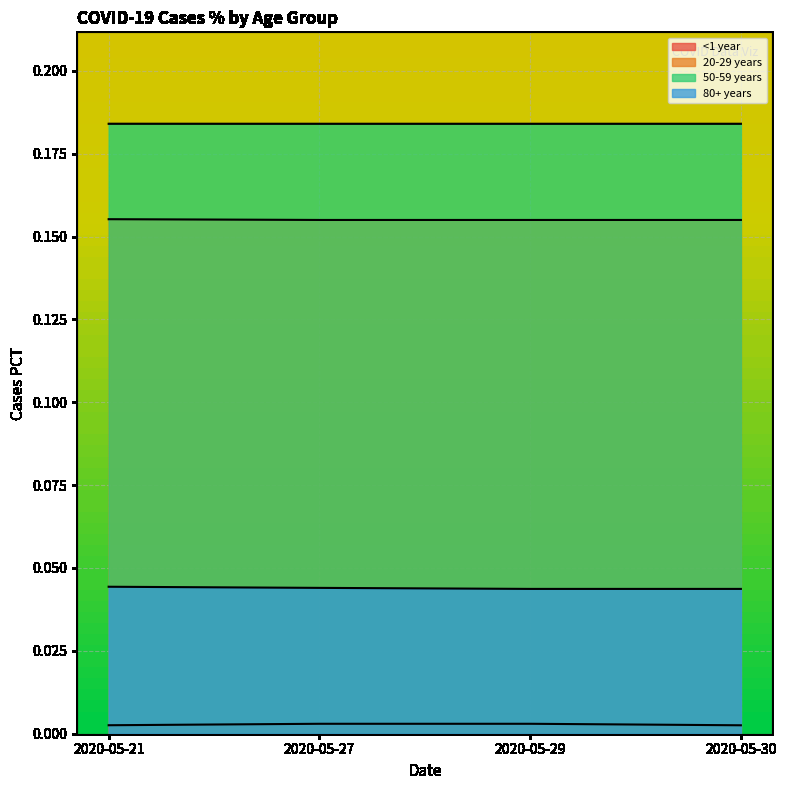

Which label corresponds to the smallest value in the chart?

2020-05-27